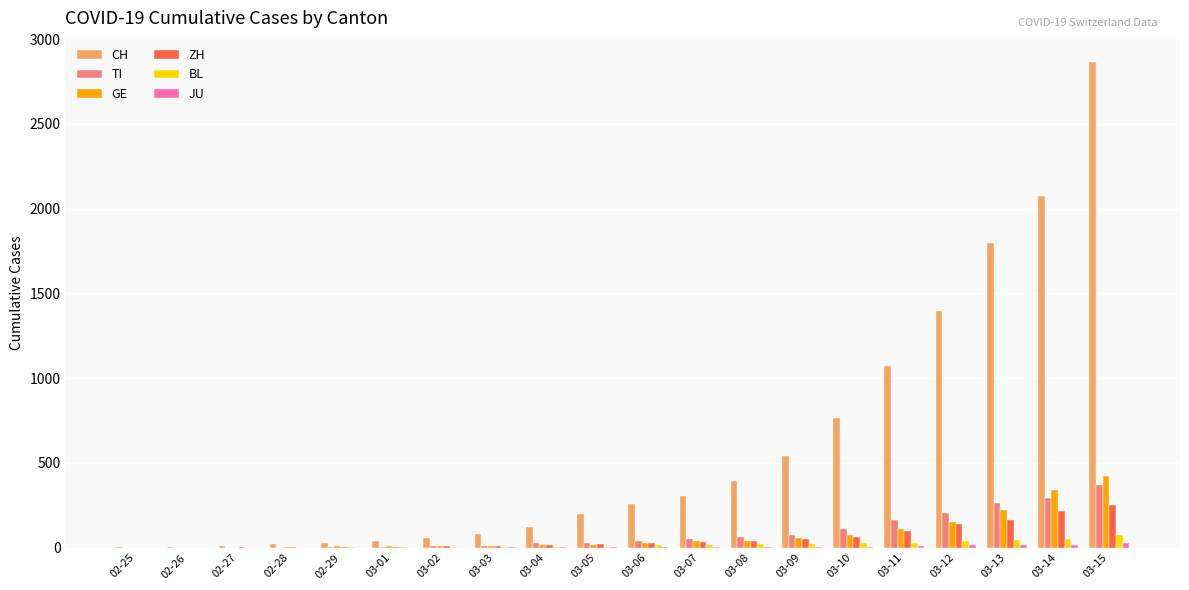

Count the number of data series in this chart.

6